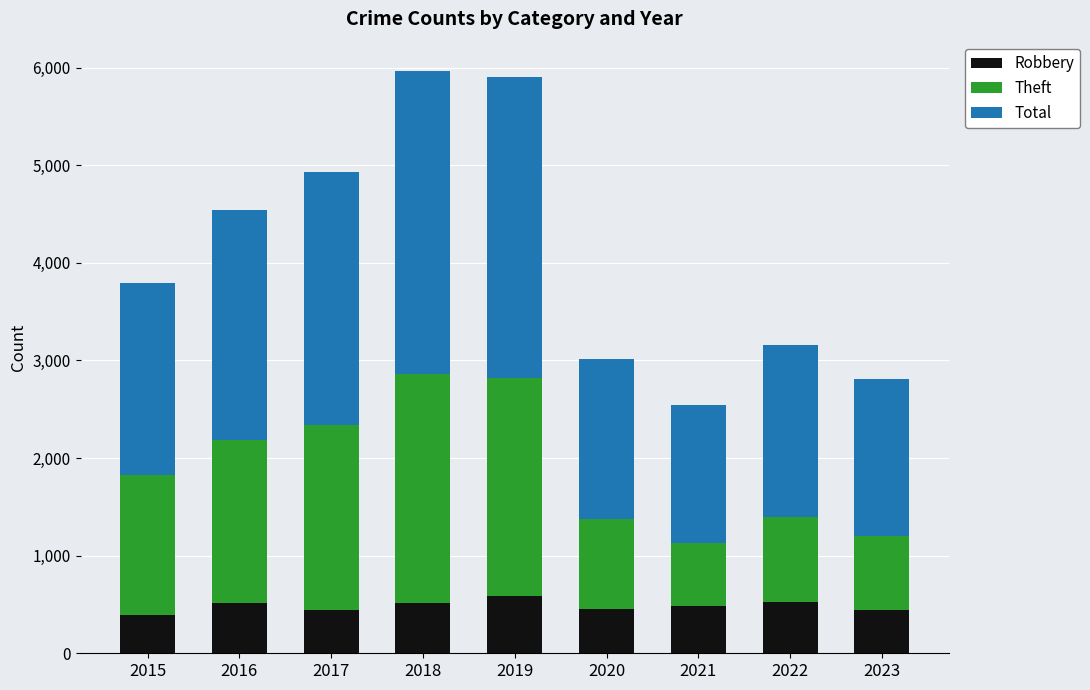

Count the number of data series in this chart.

3